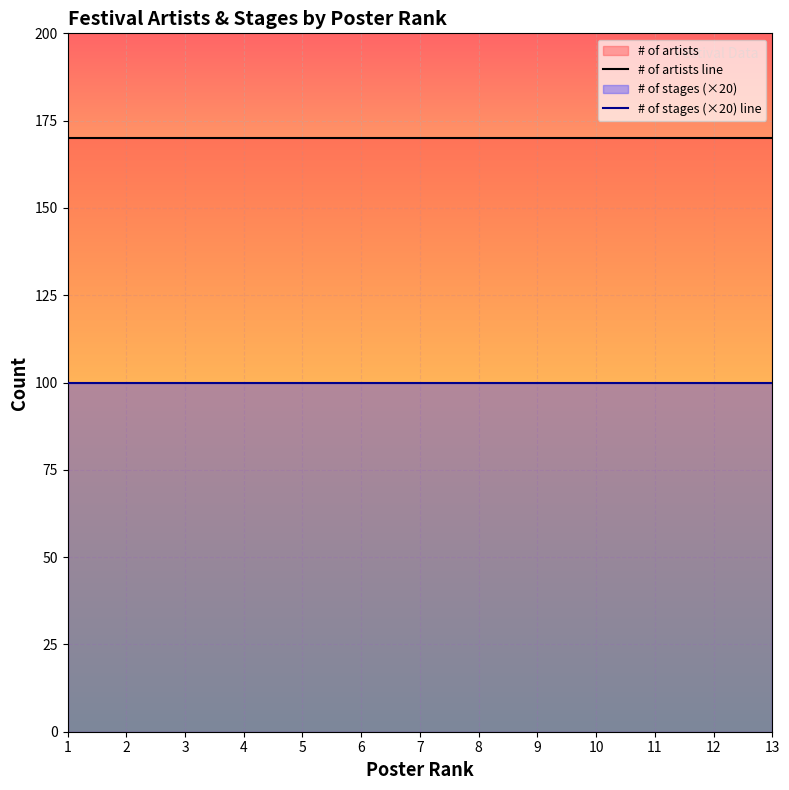

What is the average value of the # of stages (×20) line series?

100